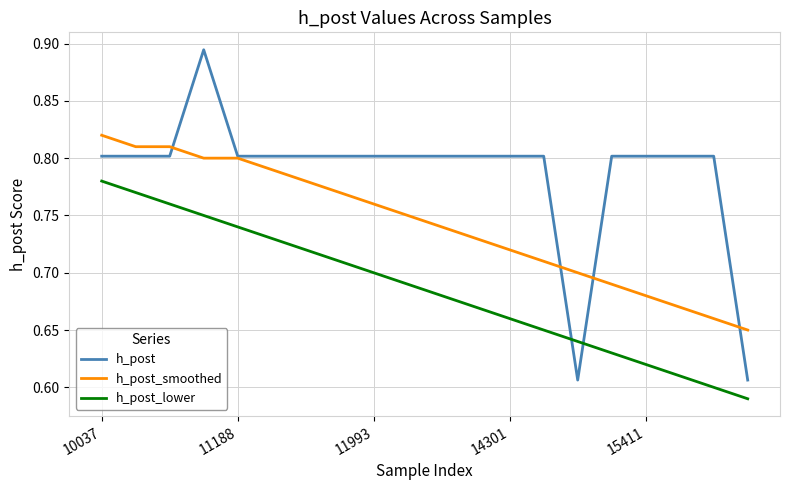

True or false: h_post and h_post_smoothed cross at least once.

True